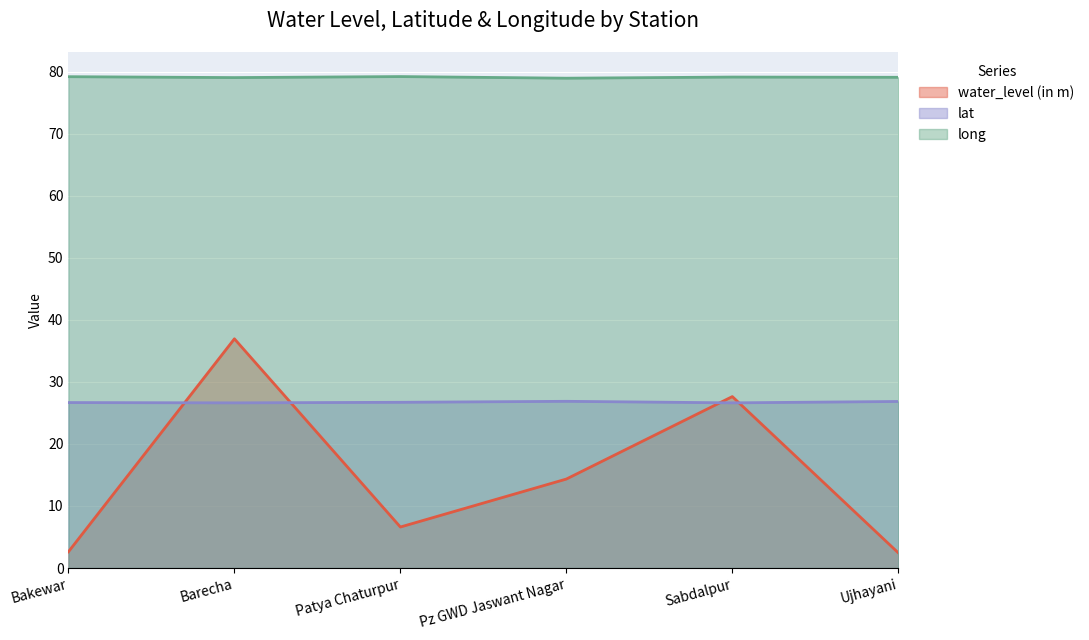

The lat series shows 26.6 at Sabdalpur. True or false?

True